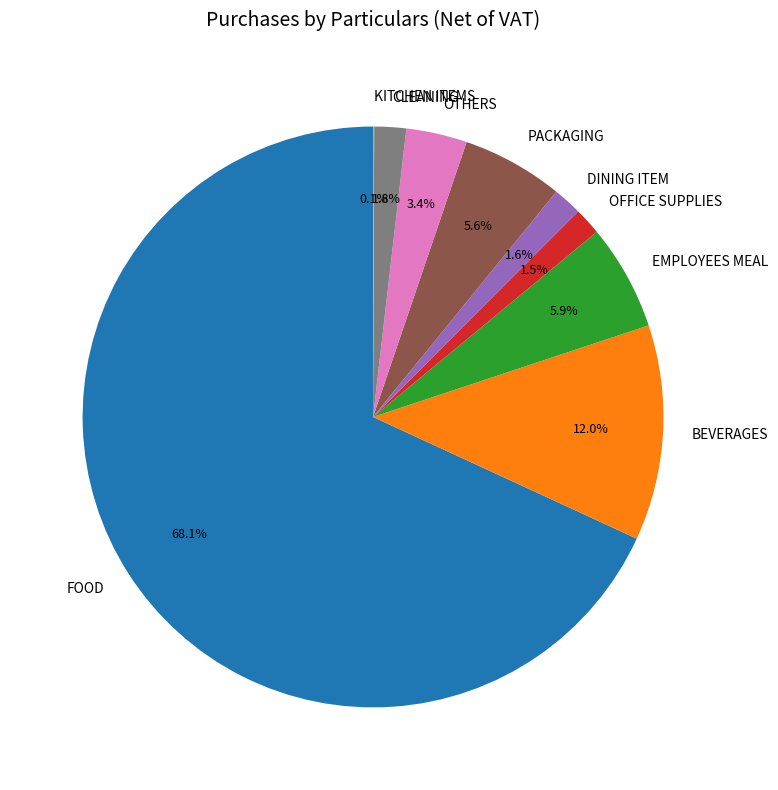

Is the sum of CLEANING and PACKAGING greater than half?

No